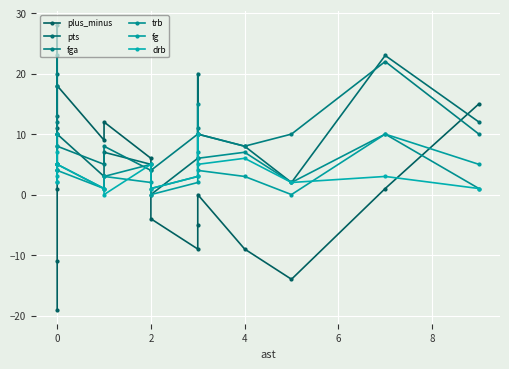

How many interior local peaks does the fga series have?

5